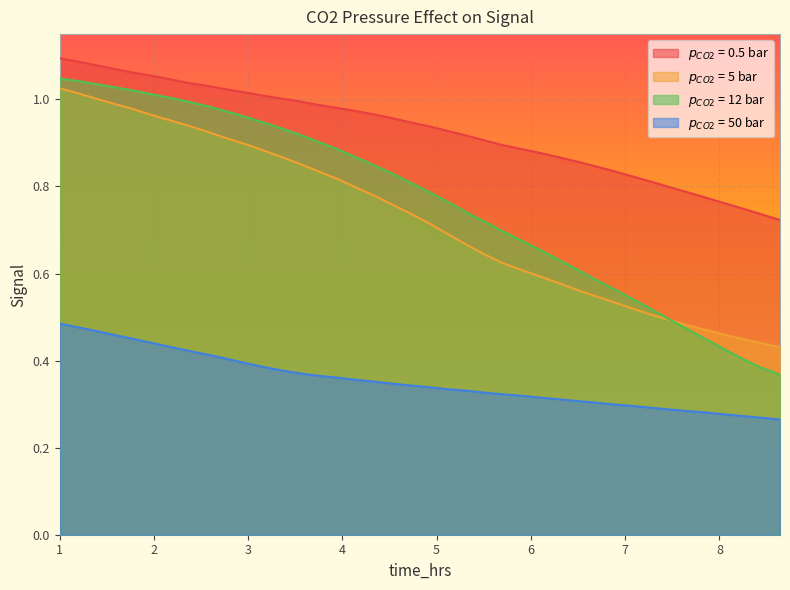

True or false: $p_{CO2}$ = 50 bar and $p_{CO2}$ = 0.5 bar intersect in this chart.

False